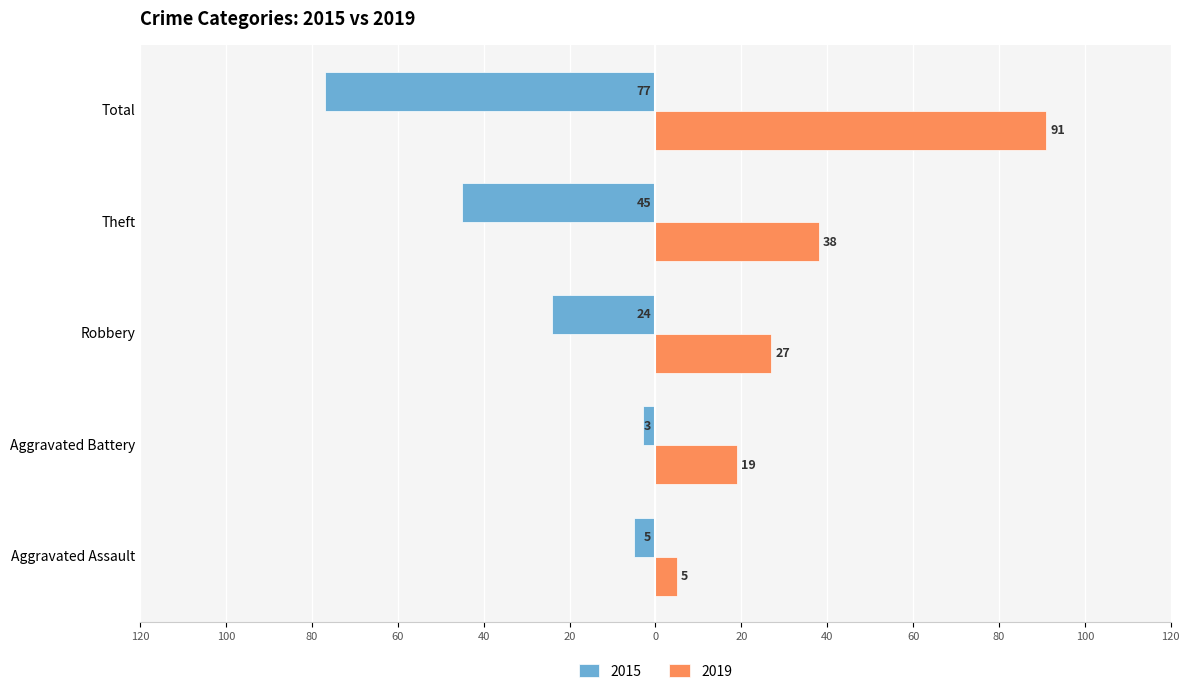

Is it true that 2015 equals -37 at Robbery?

False